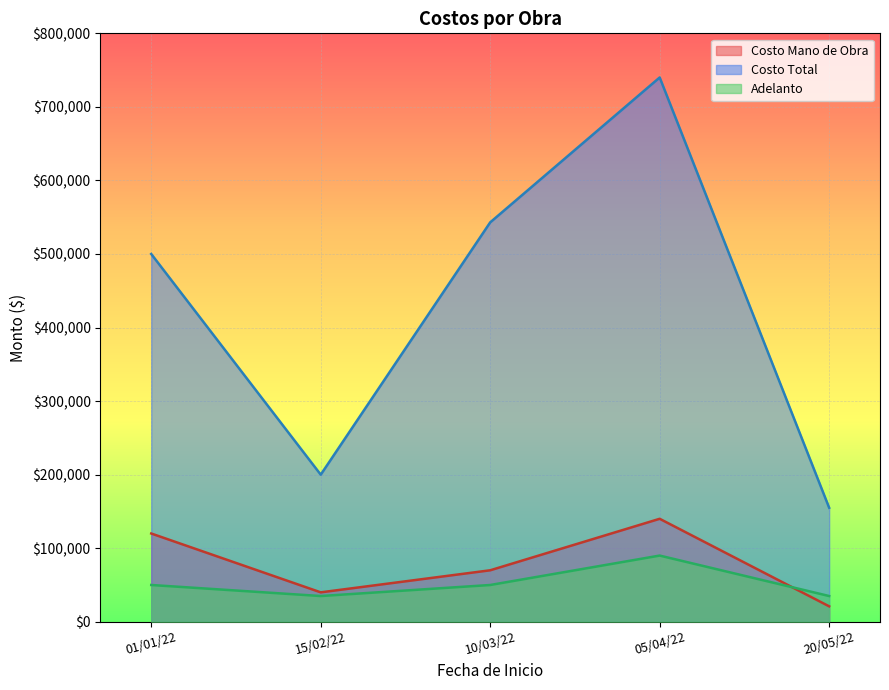

At which category is the sum across all series the highest?

05/04/22